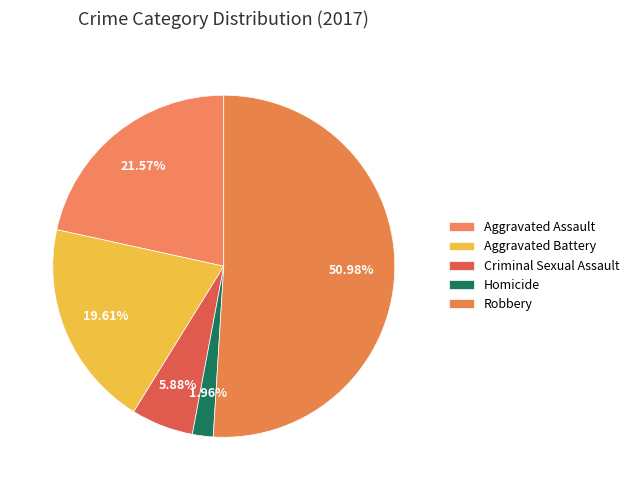

To the nearest percent, what is the average slice percentage?

20%